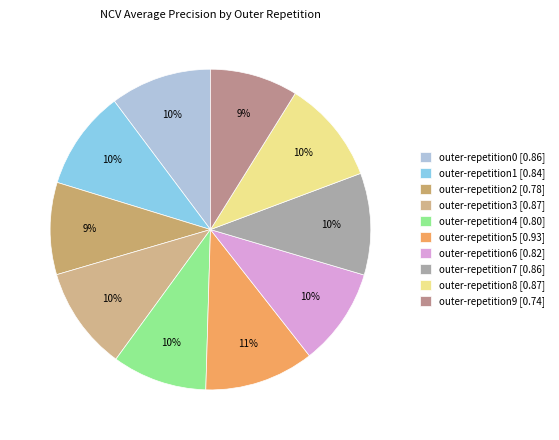

The outer-repetition2 slice represents 23% of the pie. True or false?

False